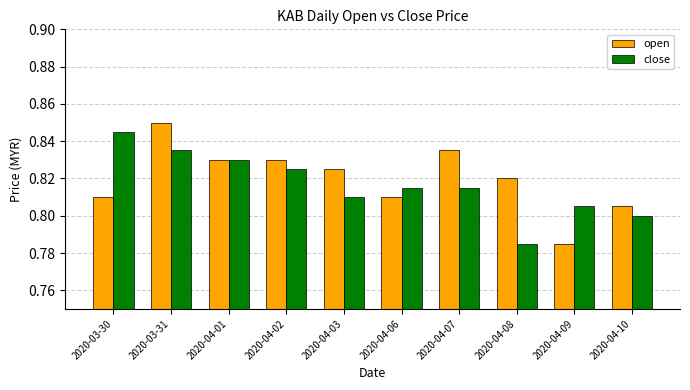

List the series in order of their overall mean, highest first.

open, close